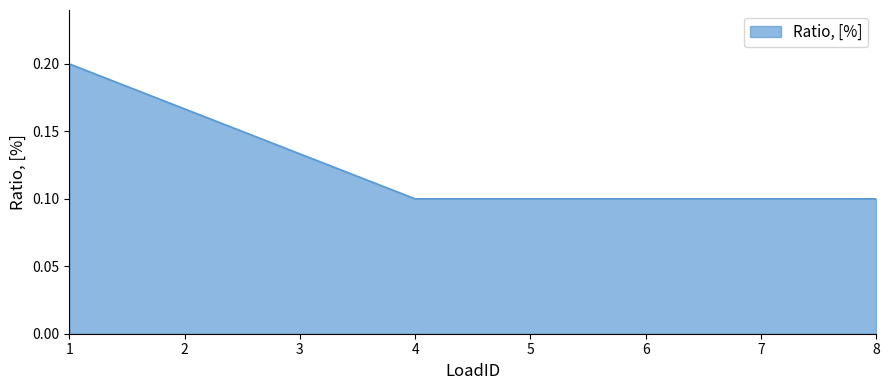

What is the sum of all values?

1.0